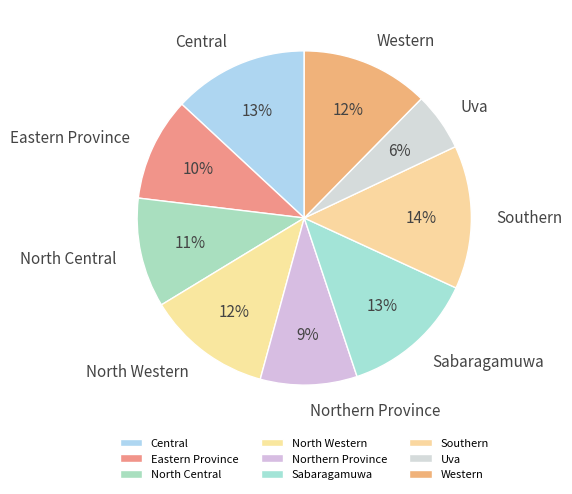

Does any single category account for the majority?

No